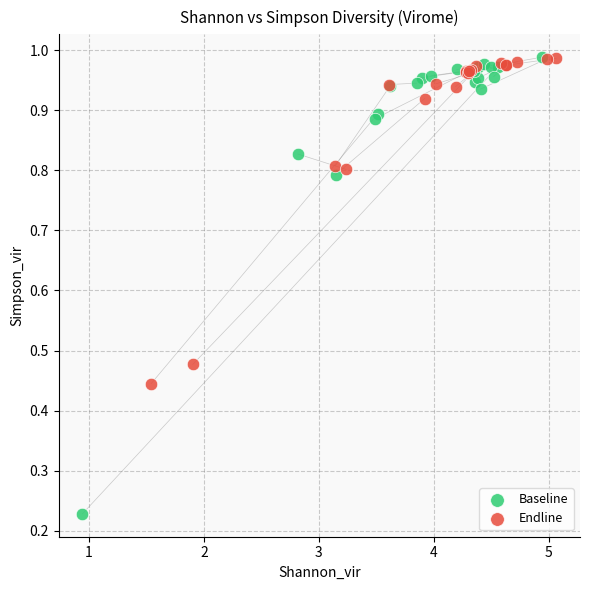

Which series contains the lowest Y value?

Baseline